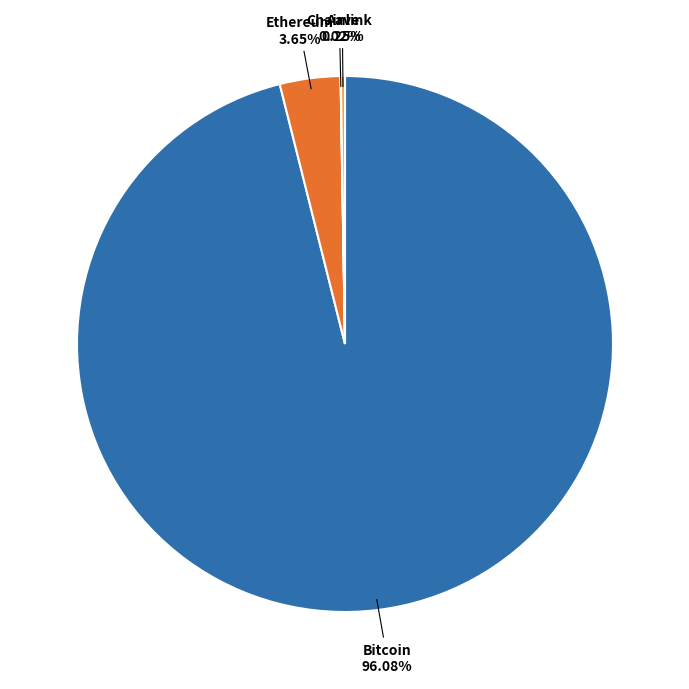

To the nearest percent, what is the average slice percentage?

25%